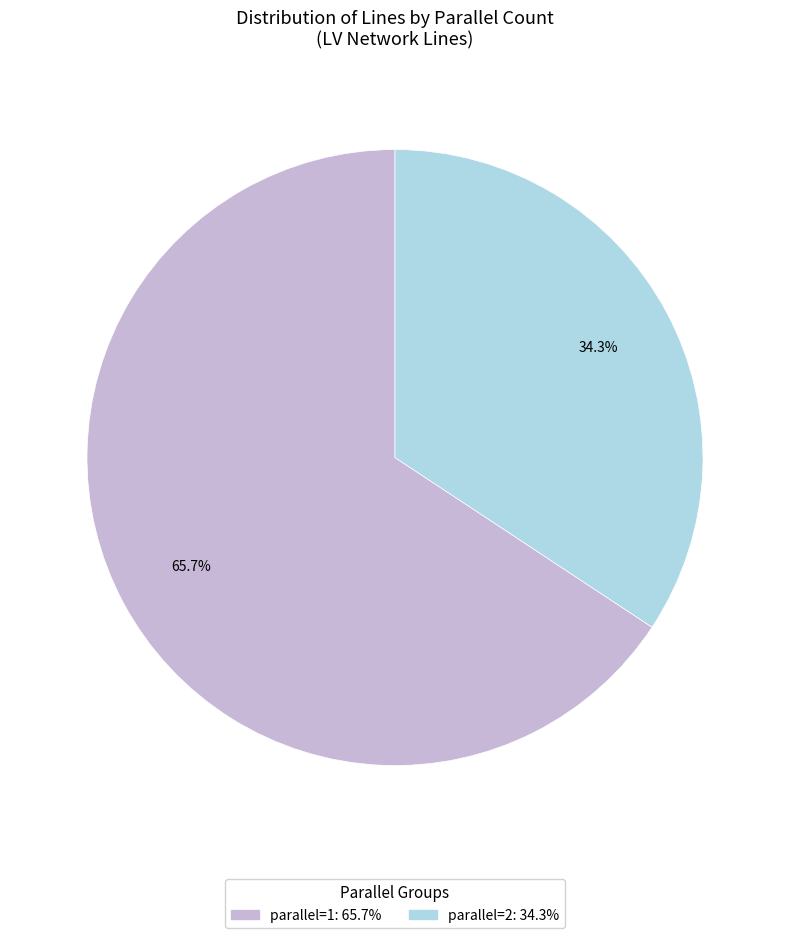

To the nearest percent, what is the difference between the largest and smallest slice percentages?

31%